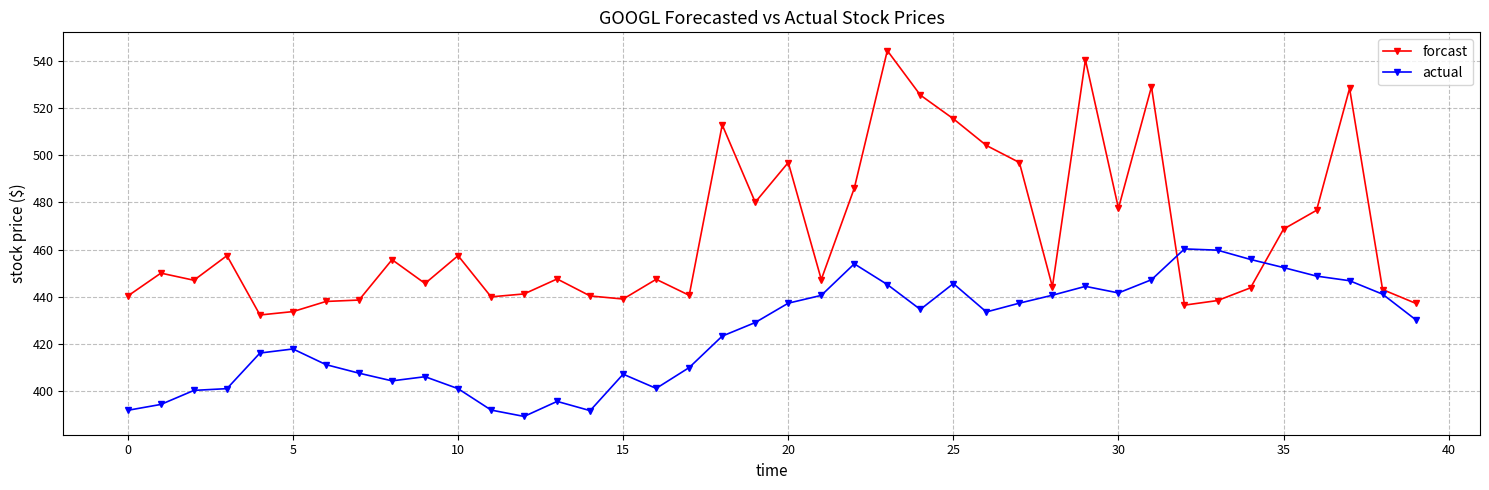

List the series in order of their overall mean, highest first.

forcast, actual